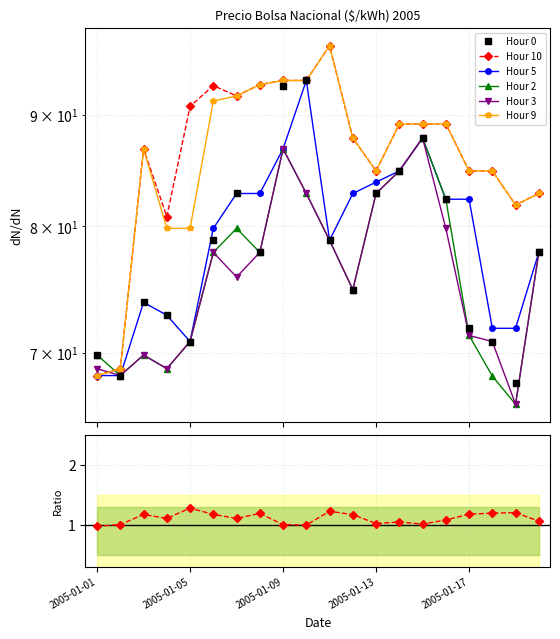

In Hour 9, how many points are lower than both neighbors (excluding endpoints)?

2